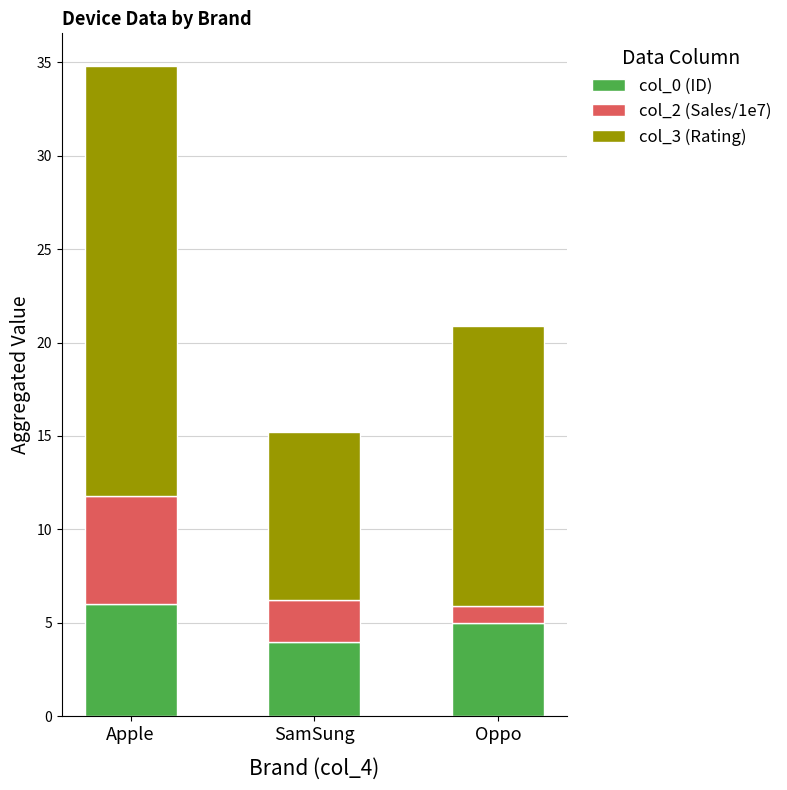

At which category is the sum across all series the highest?

Apple